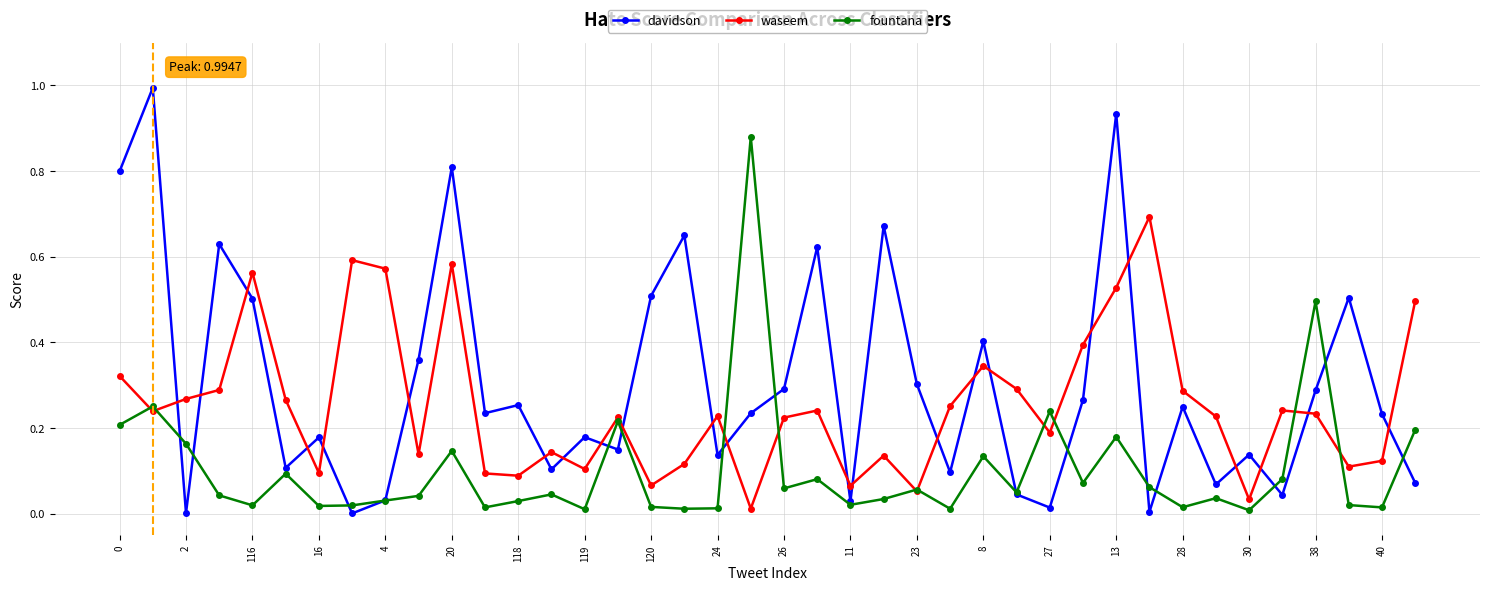

True or false: waseem has more than 1 interior local peaks.

True